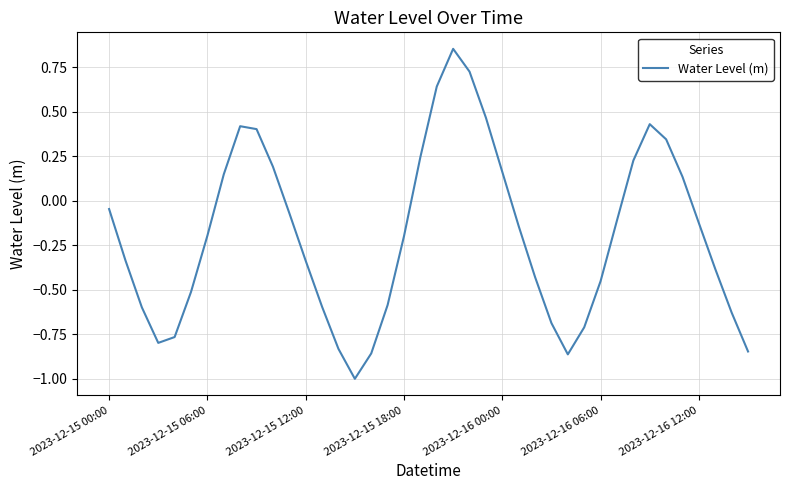

What is the smallest value displayed?

-1.0